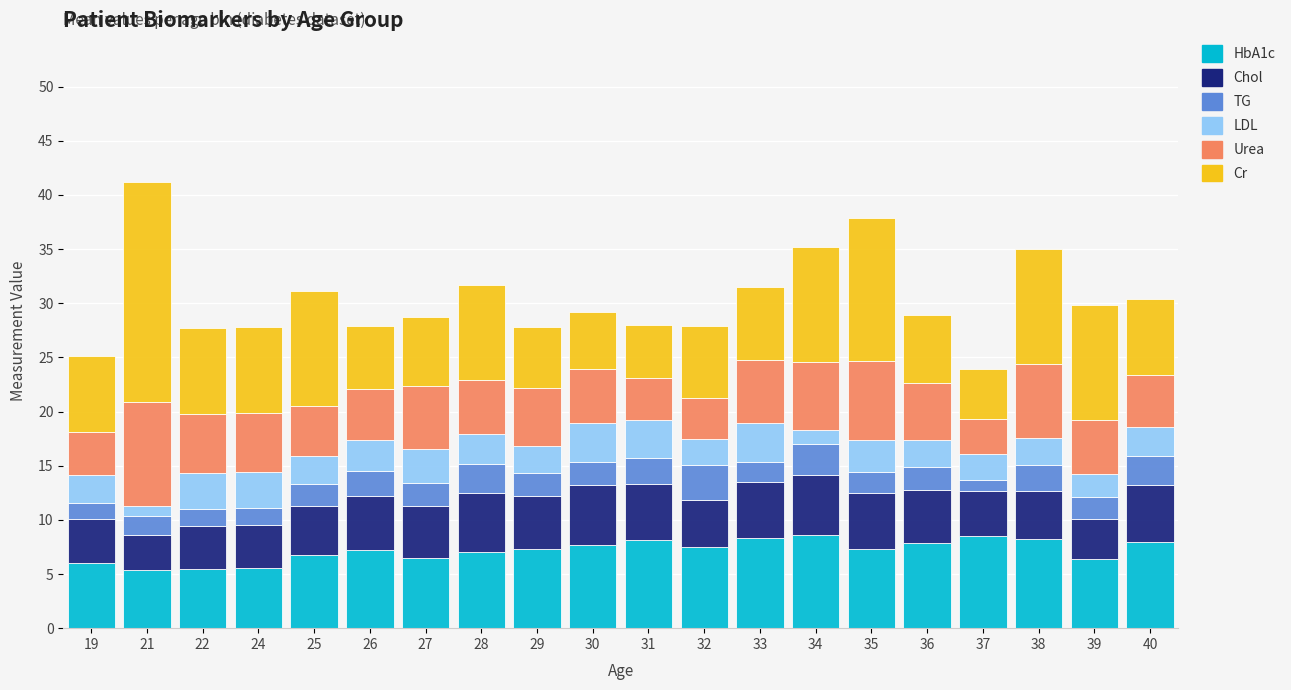

What is the total value across all series at 29?

27.8